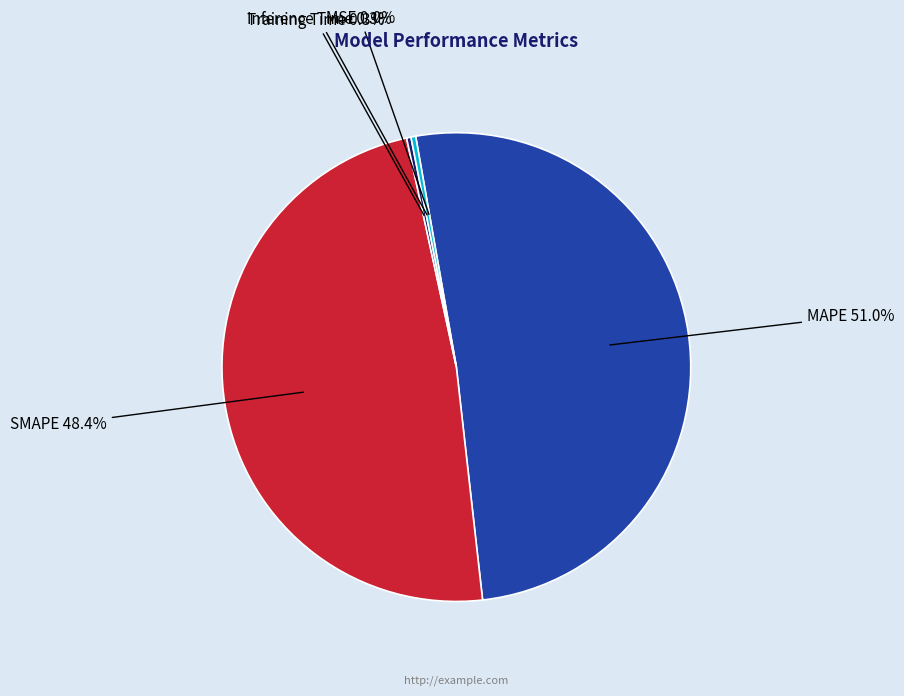

Does any single category account for the majority?

Yes